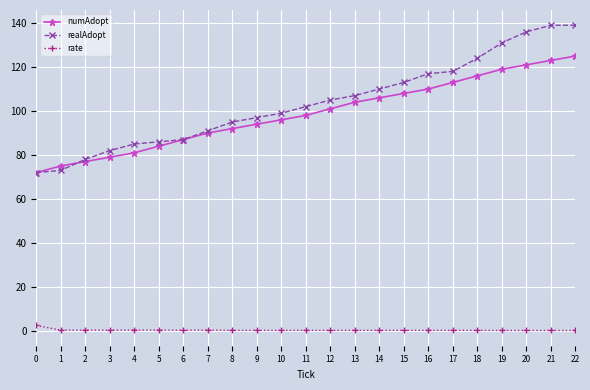

List the series in order of their peak value, lowest first.

rate, numAdopt, realAdopt